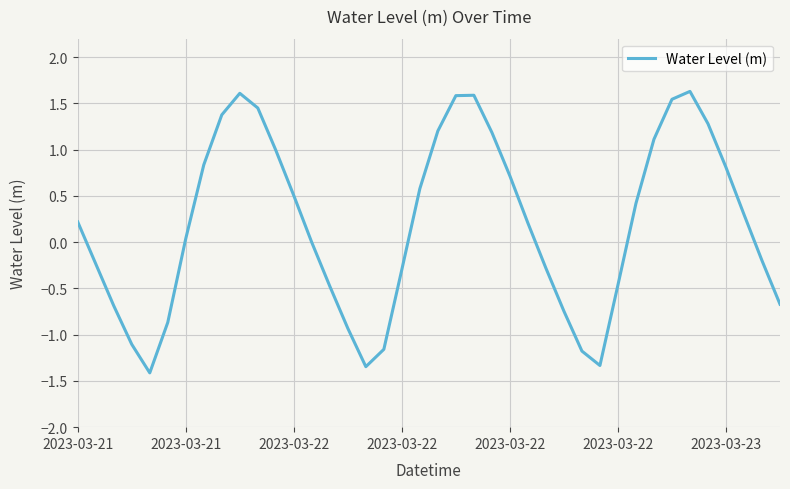

What is the smallest value displayed?

-1.4